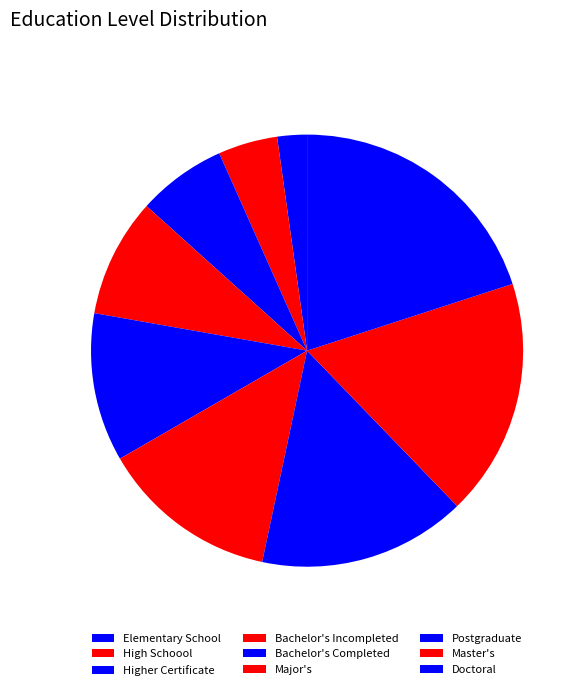

To the nearest percent, what is the difference between the Elementary School and Postgraduate slice percentages?

13%